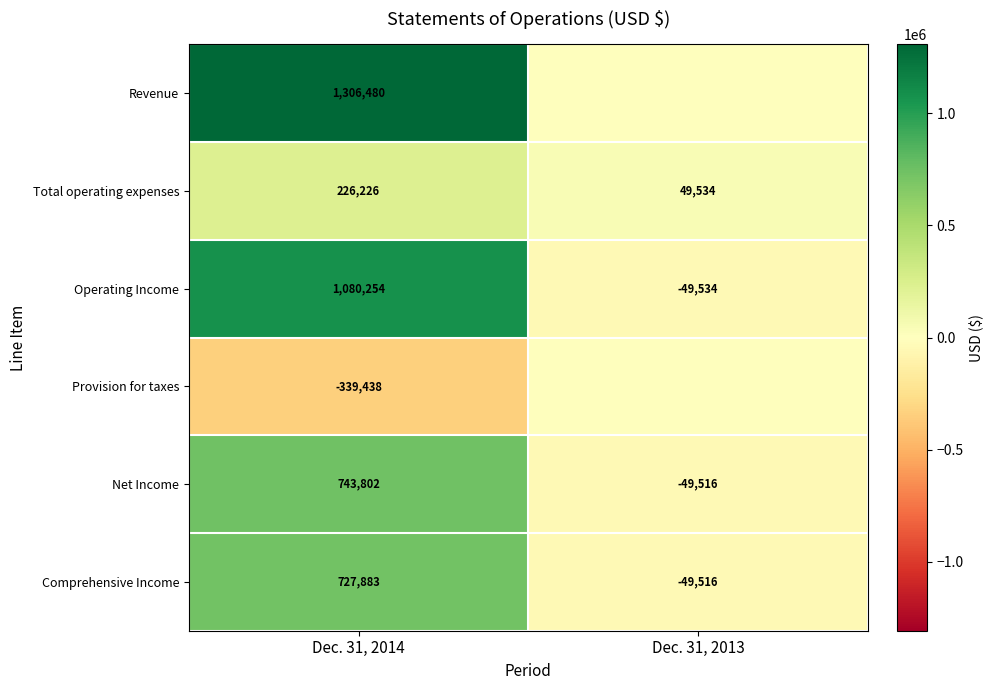

What is the difference between the maximum and minimum values in the Comprehensive Income series?

777399